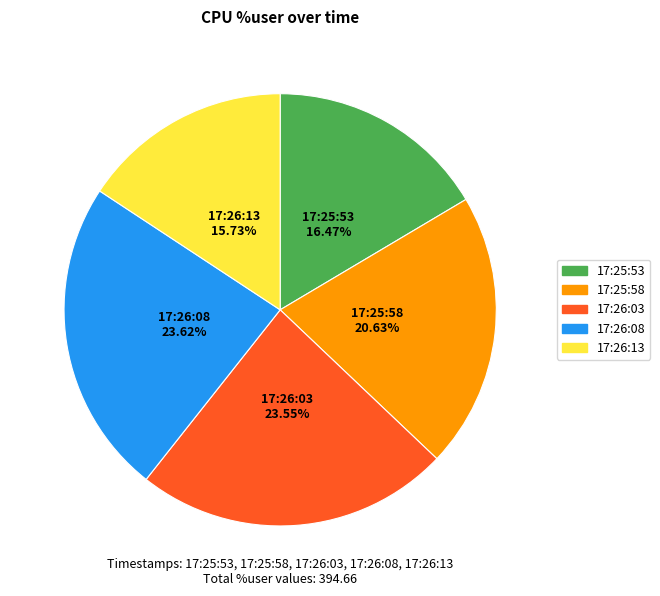

How many slices are in this pie chart?

5